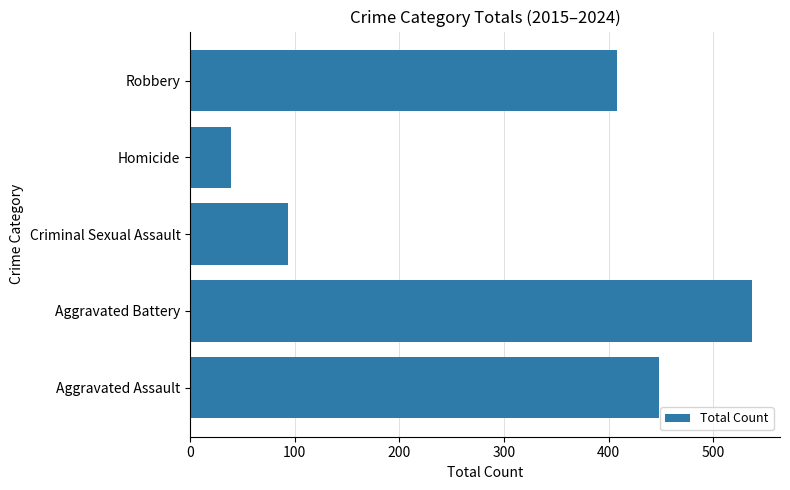

What is the smallest value displayed?

39